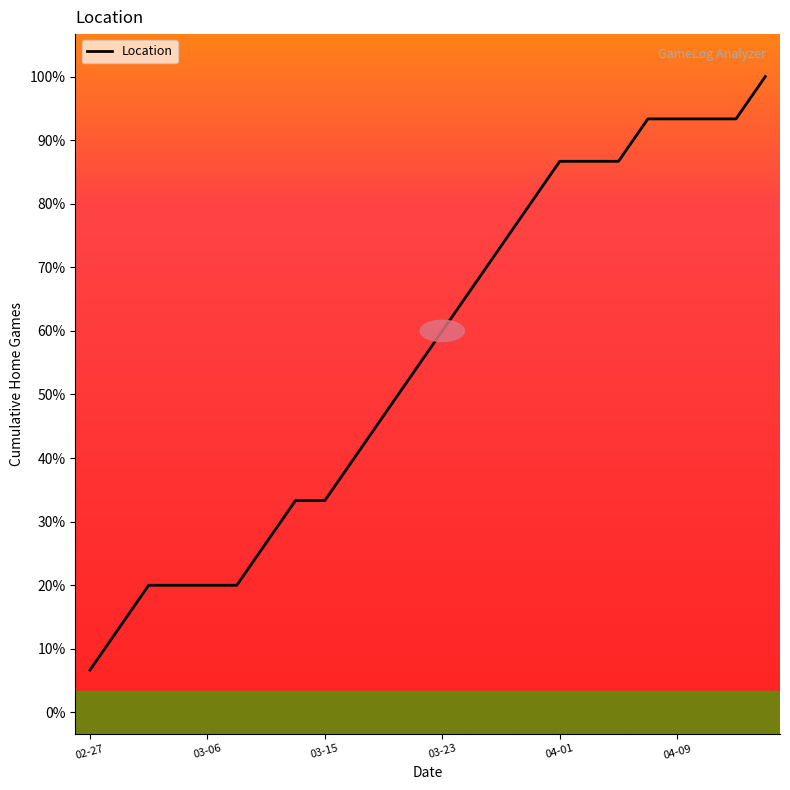

Reading left to right, extract all data points from this chart.

1	2	3	3	3	3	4	5	5	6	7	8	9	10	11	12	13	13	13	14	14	14	14	15